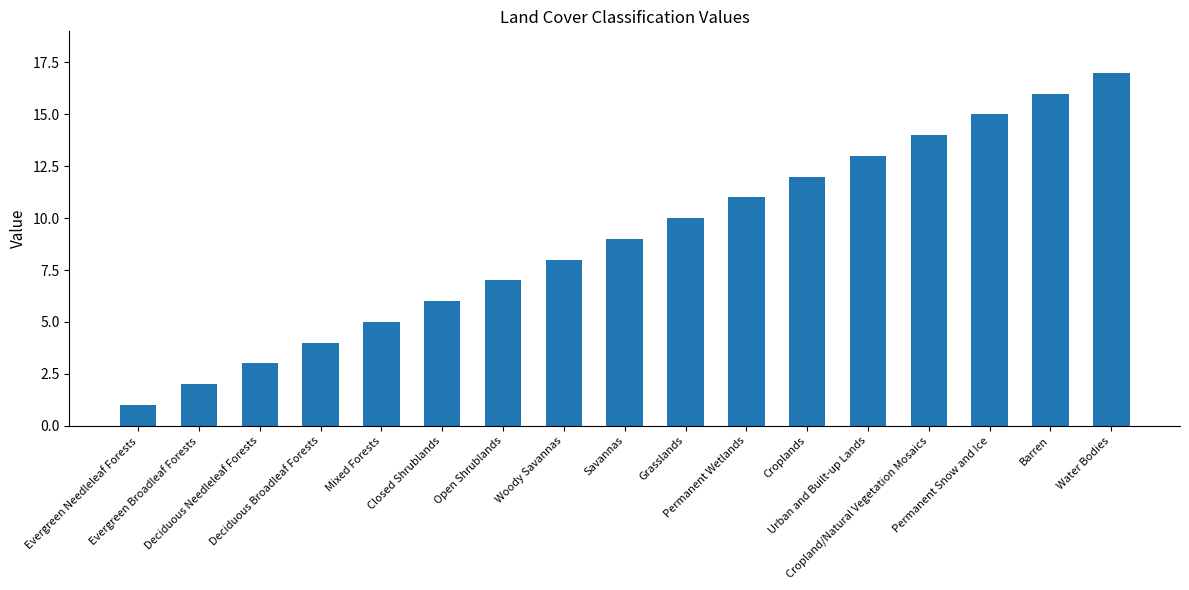

The value at Mixed Forests is 5. True or false?

True